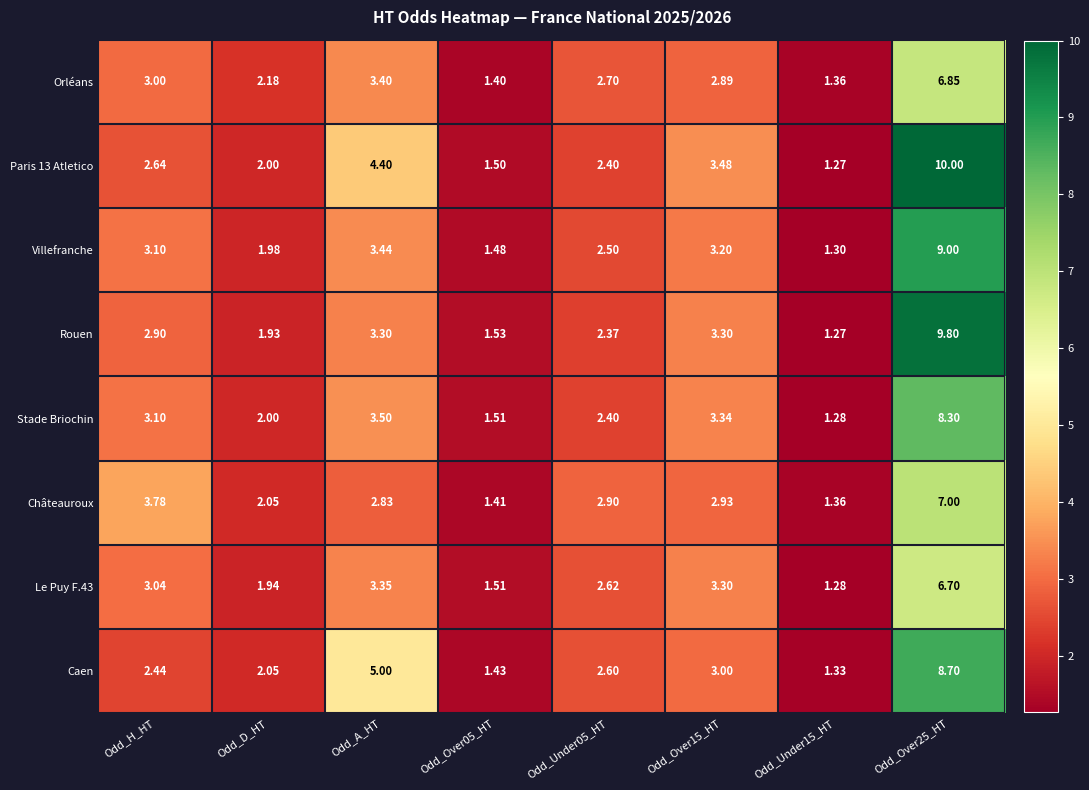

How many values in the Stade Briochin series exceed 3?

4